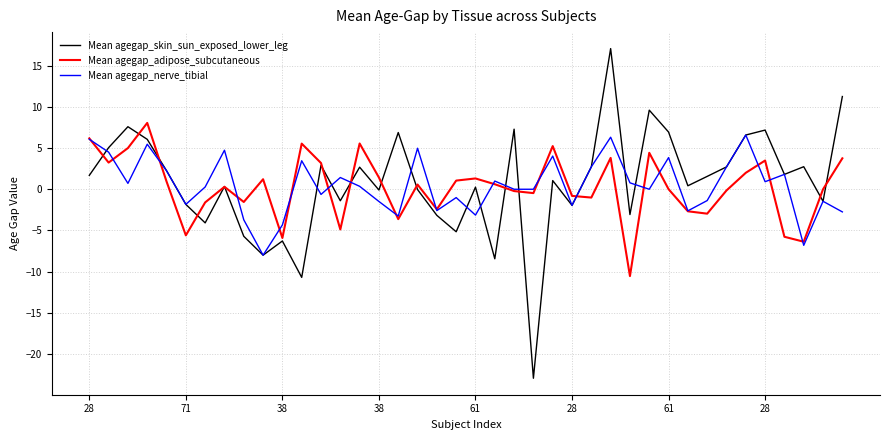

In Mean agegap_skin_sun_exposed_lower_leg, how many points are lower than both neighbors (excluding endpoints)?

13